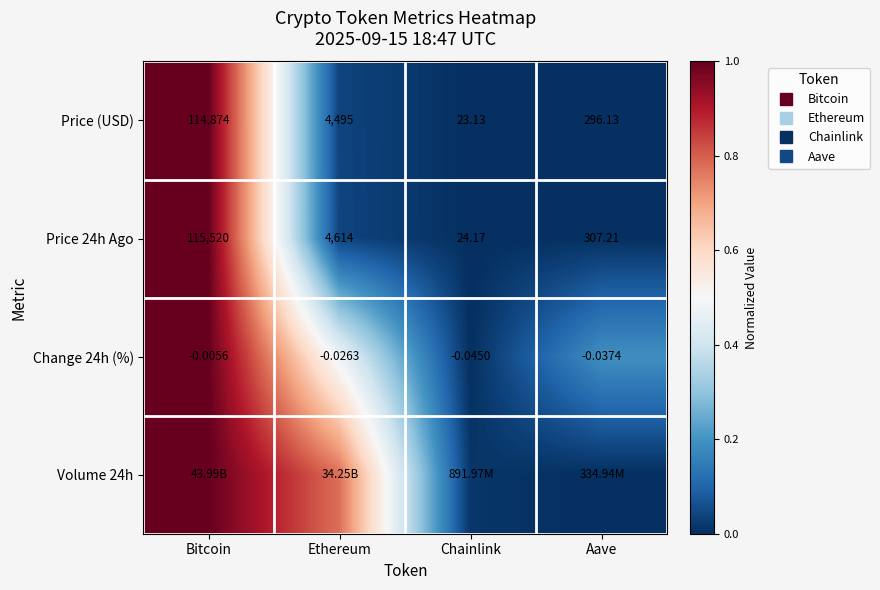

List the labels in order of Price 24h Ago value, smallest first.

Chainlink, Aave, Ethereum, Bitcoin